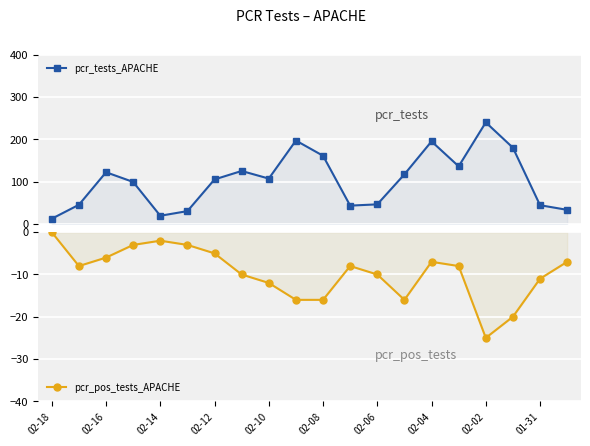

True or false: pcr_pos_tests_APACHE and pcr_tests_APACHE cross at least once.

False